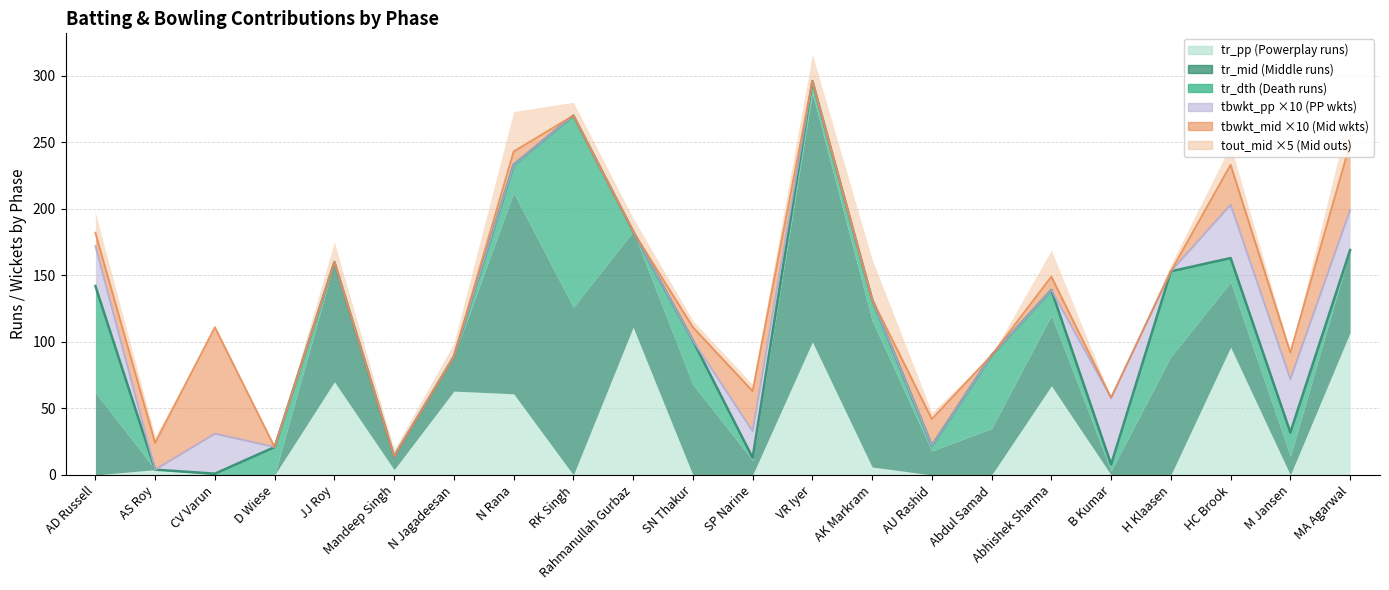

How many data points does each series have?

22